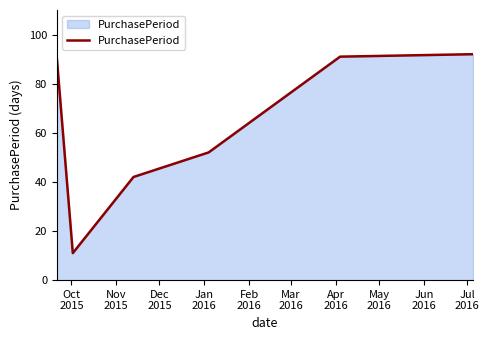

What is the greatest value displayed?

92